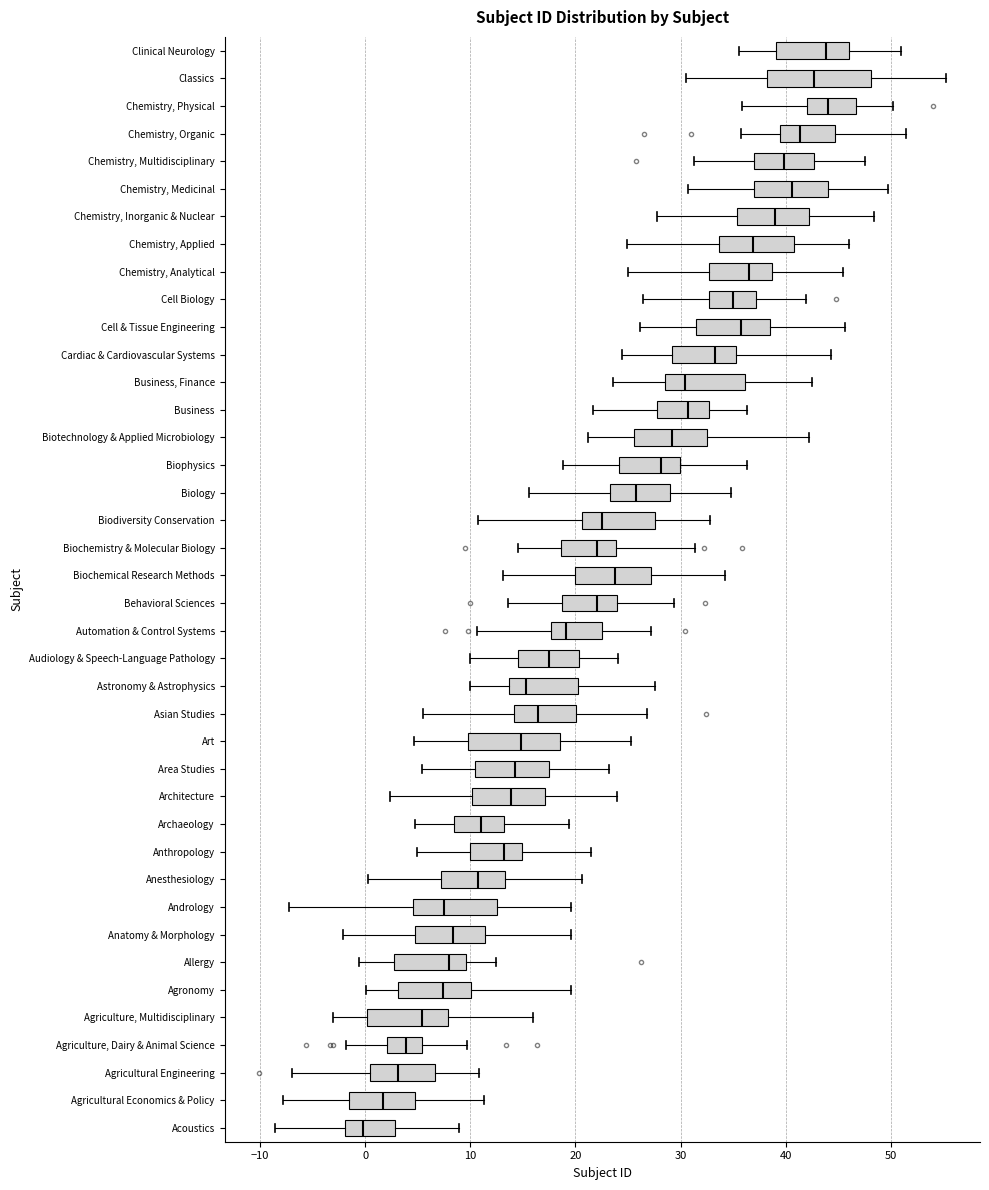

Reading bottom to top, transcribe this box plot: for each box, give where its median line is, the range the box spans, and where its two whiskers end, as read against the x-axis. The values are not printed on the chart, so give them approximately, as read against the axis.

Acoustics: median 0, box -2 to 3, whiskers -9 to 9
Agricultural Economics & Policy: median 2, box -2 to 5, whiskers -8 to 11
Agricultural Engineering: median 3, box 0 to 7, whiskers -7 to 11
Agriculture, Dairy & Animal Science: median 4, box 2 to 5, whiskers -2 to 10
Agriculture, Multidisciplinary: median 5, box 0 to 8, whiskers -3 to 16
Agronomy: median 7, box 3 to 10, whiskers 0 to 20
Allergy: median 8, box 3 to 10, whiskers -1 to 12
Anatomy & Morphology: median 8, box 5 to 11, whiskers -2 to 20
Andrology: median 8, box 5 to 13, whiskers -7 to 20
Anesthesiology: median 11, box 7 to 13, whiskers 0 to 21
Anthropology: median 13, box 10 to 15, whiskers 5 to 21
Archaeology: median 11, box 8 to 13, whiskers 5 to 19
Architecture: median 14, box 10 to 17, whiskers 2 to 24
Area Studies: median 14, box 10 to 17, whiskers 5 to 23
Art: median 15, box 10 to 19, whiskers 5 to 25
Asian Studies: median 16, box 14 to 20, whiskers 5 to 27
Astronomy & Astrophysics: median 15, box 14 to 20, whiskers 10 to 28
Audiology & Speech-Language Pathology: median 17, box 15 to 20, whiskers 10 to 24
Automation & Control Systems: median 19, box 18 to 22, whiskers 11 to 27
Behavioral Sciences: median 22, box 19 to 24, whiskers 14 to 29
Biochemical Research Methods: median 24, box 20 to 27, whiskers 13 to 34
Biochemistry & Molecular Biology: median 22, box 19 to 24, whiskers 15 to 31
Biodiversity Conservation: median 23, box 21 to 28, whiskers 11 to 33
Biology: median 26, box 23 to 29, whiskers 16 to 35
Biophysics: median 28, box 24 to 30, whiskers 19 to 36
Biotechnology & Applied Microbiology: median 29, box 26 to 33, whiskers 21 to 42
Business: median 31, box 28 to 33, whiskers 22 to 36
Business, Finance: median 30, box 29 to 36, whiskers 24 to 42
Cardiac & Cardiovascular Systems: median 33, box 29 to 35, whiskers 24 to 44
Cell & Tissue Engineering: median 36, box 31 to 38, whiskers 26 to 46
Cell Biology: median 35, box 33 to 37, whiskers 26 to 42
Chemistry, Analytical: median 36, box 33 to 39, whiskers 25 to 45
Chemistry, Applied: median 37, box 34 to 41, whiskers 25 to 46
Chemistry, Inorganic & Nuclear: median 39, box 35 to 42, whiskers 28 to 48
Chemistry, Medicinal: median 41, box 37 to 44, whiskers 31 to 50
Chemistry, Multidisciplinary: median 40, box 37 to 43, whiskers 31 to 48
Chemistry, Organic: median 41, box 39 to 45, whiskers 36 to 51
Chemistry, Physical: median 44, box 42 to 47, whiskers 36 to 50
Classics: median 43, box 38 to 48, whiskers 31 to 55
Clinical Neurology: median 44, box 39 to 46, whiskers 36 to 51